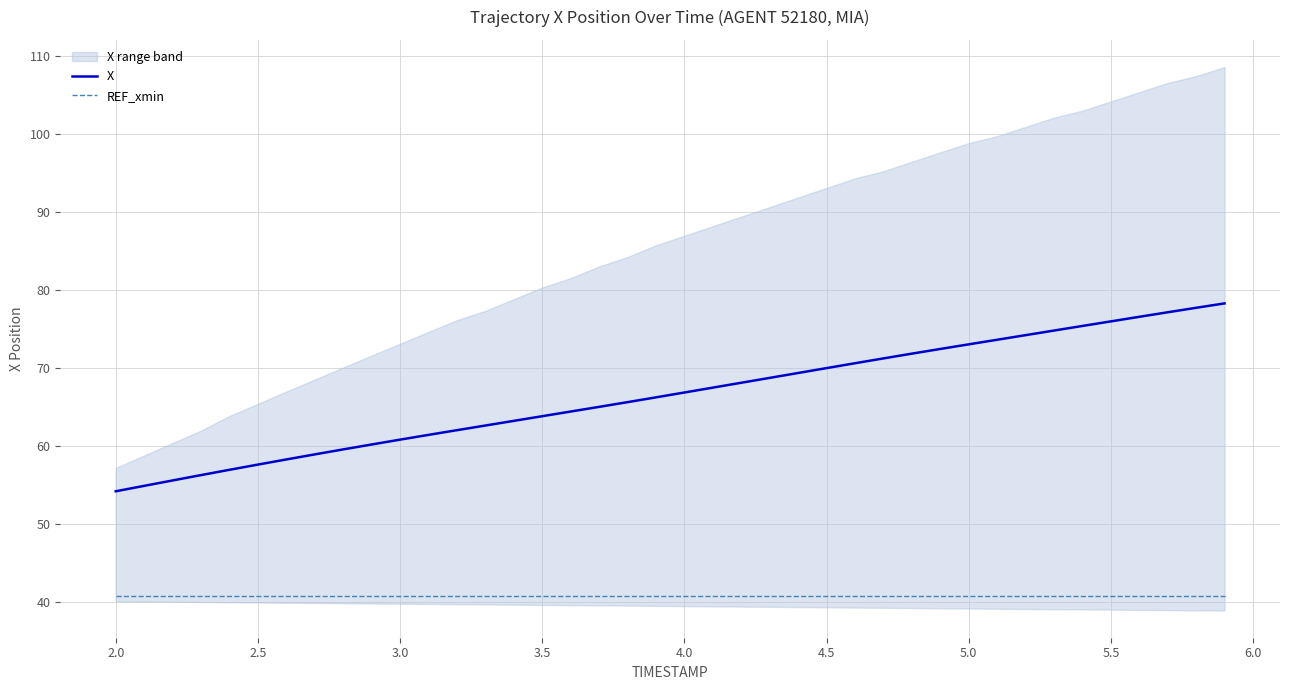

What is the lowest value of the REF_xmin series?

40.8